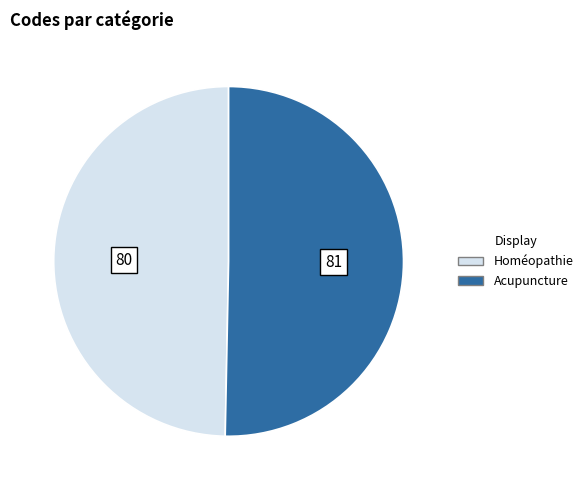

Is there any slice that represents more than half of the pie?

Yes